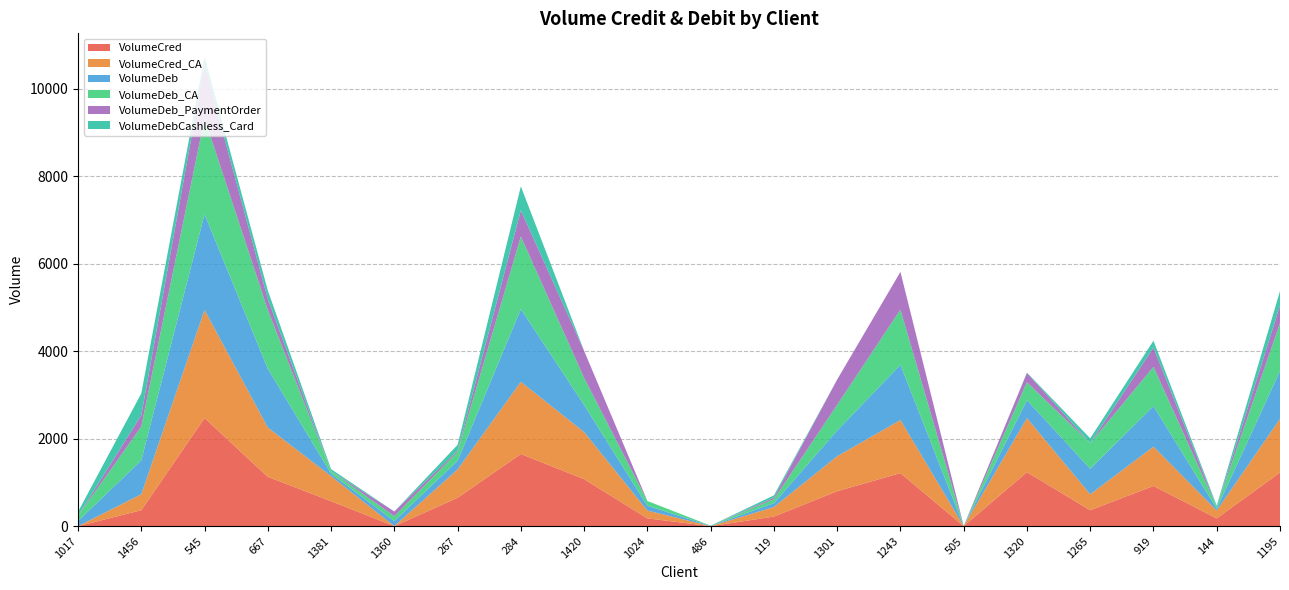

Reading left to right, transcribe all the data shown in this chart.

VolumeCred: 1017=0.0	1456=364.8	545=2471.7	667=1127.8	1381=571.6	1360=1.5	267=648.8	284=1650.6	1420=1075.0	1024=178.6	486=0.1	119=219.0	1301=799.4	1243=1213.0	505=1.3	1320=1234.9	1265=364.4	919=919.0	144=178.6	1195=1227.0
VolumeCred_CA: 1017=0.0	1456=364.8	545=2471.7	667=1127.8	1381=571.6	1360=0.0	267=648.8	284=1650.6	1420=1075.0	1024=178.6	486=0.1	119=218.1	1301=799.4	1243=1213.0	505=0.0	1320=1234.9	1265=364.4	919=898.6	144=178.6	1195=1227.0
VolumeDeb: 1017=118.0	1456=775.0	545=2190.3	667=1344.6	1381=57.1	1360=113.8	267=199.8	284=1661.8	1420=620.4	1024=109.1	486=5.5	119=90.0	1301=587.4	1243=1262.8	505=2.0	1320=410.4	1265=583.7	919=927.6	144=42.4	1195=1094.7
VolumeDeb_CA: 1017=118.0	1456=775.0	545=2190.3	667=1344.6	1381=57.1	1360=112.3	267=199.8	284=1661.8	1420=620.4	1024=109.1	486=5.5	119=90.0	1301=587.4	1243=1262.8	505=2.0	1320=410.4	1265=583.7	919=898.9	144=42.4	1195=1094.7
VolumeDeb_PaymentOrder: 1017=0.0	1456=258.6	545=1229.4	667=249.3	1381=0.0	1360=108.0	267=31.5	284=597.6	1420=617.0	1024=0.0	486=0.0	119=33.6	1301=578.4	1243=862.7	505=0.0	1320=212.9	1265=0.0	919=438.7	144=0.0	1195=401.6
VolumeDebCashless_Card: 1017=91.8	1456=497.4	545=179.1	667=194.3	1381=46.4	1360=0.0	267=130.8	284=548.0	1420=0.0	1024=0.0	486=0.0	119=53.9	1301=0.0	1243=0.0	505=0.0	1320=8.2	1265=112.5	919=157.7	144=28.1	1195=330.9